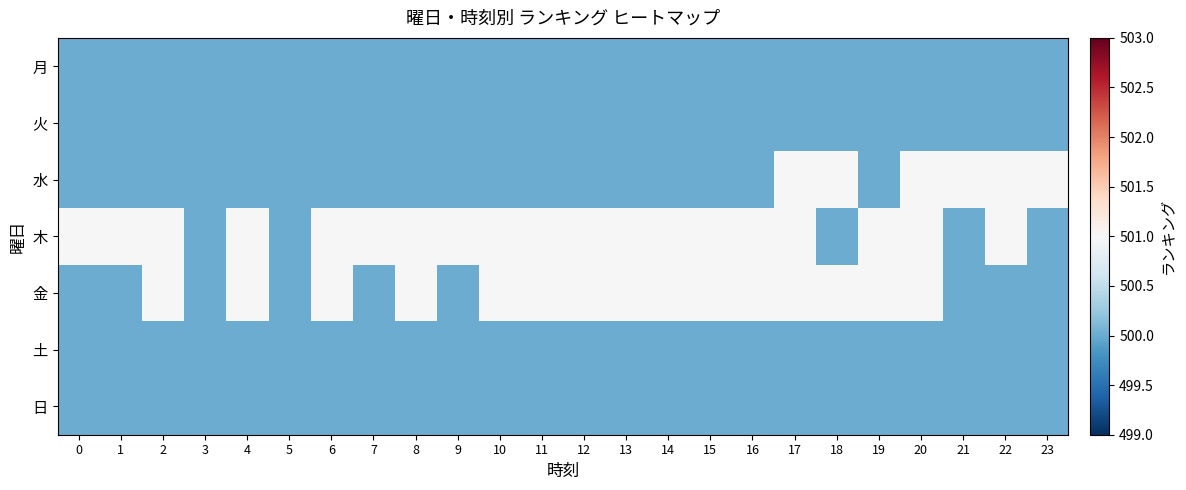

Reading right to left, list all the values displayed in this chart.

月: 23=500	22=500	21=500	20=500	19=500	18=500	17=500	16=500	15=500	14=500	13=500	12=500	11=500	10=500	9=500	8=500	7=500	6=500	5=500	4=500	3=500	2=500	1=500	0=500
火: 23=500	22=500	21=500	20=500	19=500	18=500	17=500	16=500	15=500	14=500	13=500	12=500	11=500	10=500	9=500	8=500	7=500	6=500	5=500	4=500	3=500	2=500	1=500	0=500
水: 23=501	22=501	21=501	20=501	19=500	18=501	17=501	16=500	15=500	14=500	13=500	12=500	11=500	10=500	9=500	8=500	7=500	6=500	5=500	4=500	3=500	2=500	1=500	0=500
木: 23=500	22=501	21=500	20=501	19=501	18=500	17=501	16=501	15=501	14=501	13=501	12=501	11=501	10=501	9=501	8=501	7=501	6=501	5=500	4=501	3=500	2=501	1=501	0=501
金: 23=500	22=500	21=500	20=501	19=501	18=501	17=501	16=501	15=501	14=501	13=501	12=501	11=501	10=501	9=500	8=501	7=500	6=501	5=500	4=501	3=500	2=501	1=500	0=500
土: 23=500	22=500	21=500	20=500	19=500	18=500	17=500	16=500	15=500	14=500	13=500	12=500	11=500	10=500	9=500	8=500	7=500	6=500	5=500	4=500	3=500	2=500	1=500	0=500
日: 23=500	22=500	21=500	20=500	19=500	18=500	17=500	16=500	15=500	14=500	13=500	12=500	11=500	10=500	9=500	8=500	7=500	6=500	5=500	4=500	3=500	2=500	1=500	0=500